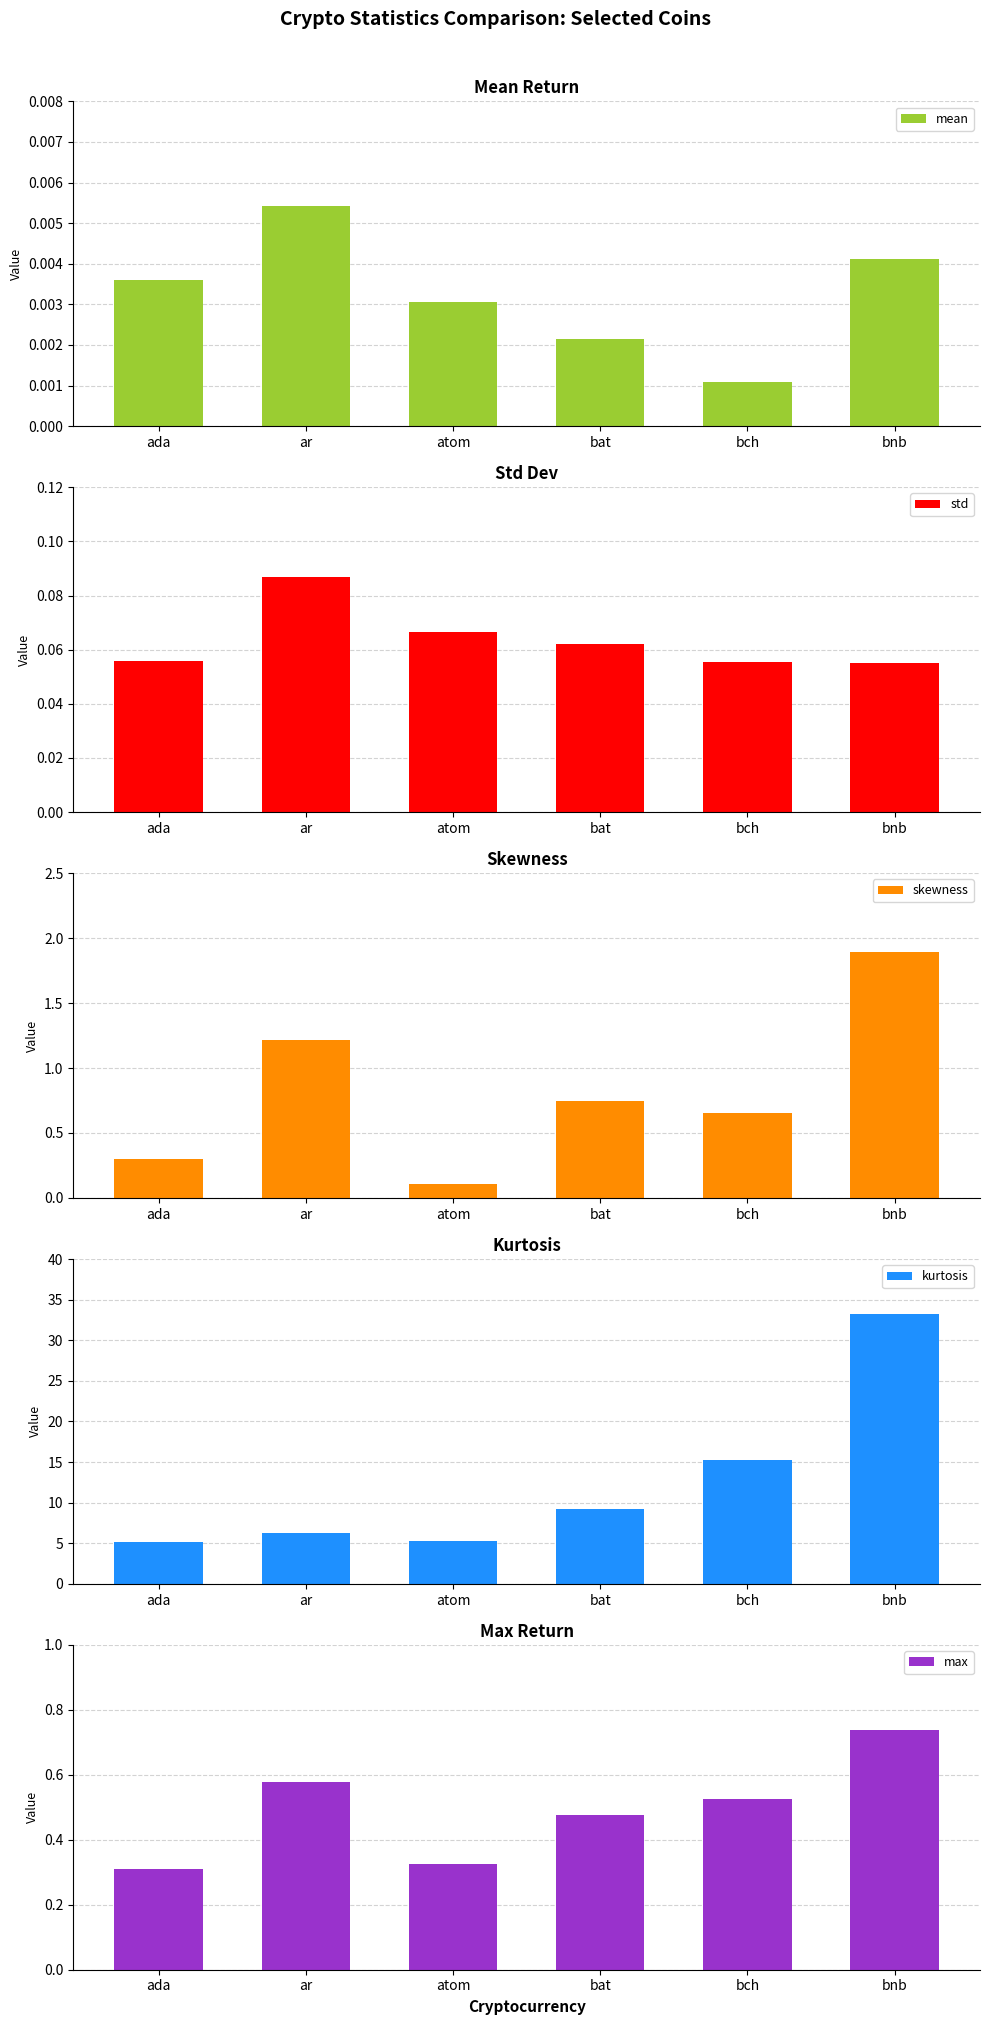

What value does the kurtosis series have at ar?

6.2